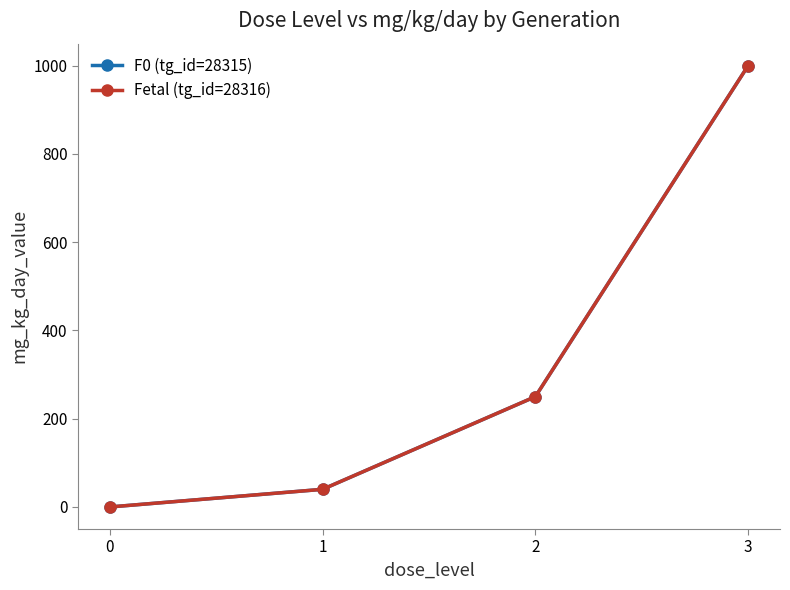

Which series has the largest total across all categories?

F0 (tg_id=28315)